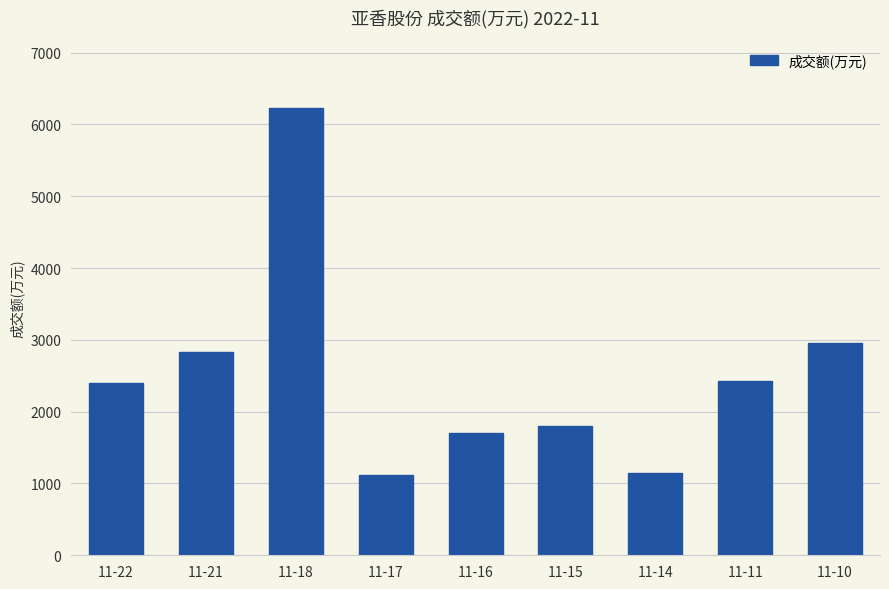

What is the change in value from 11-22 to 11-14?

-1257